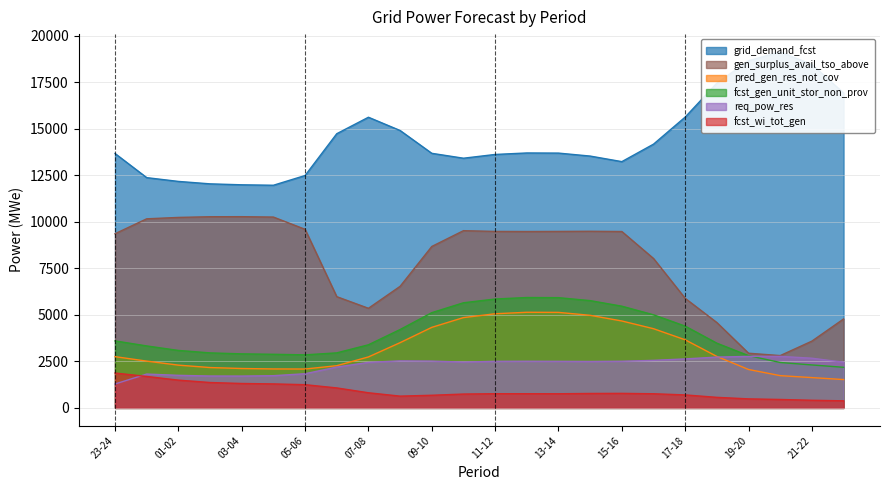

Does the chart have visible grid lines?

Yes